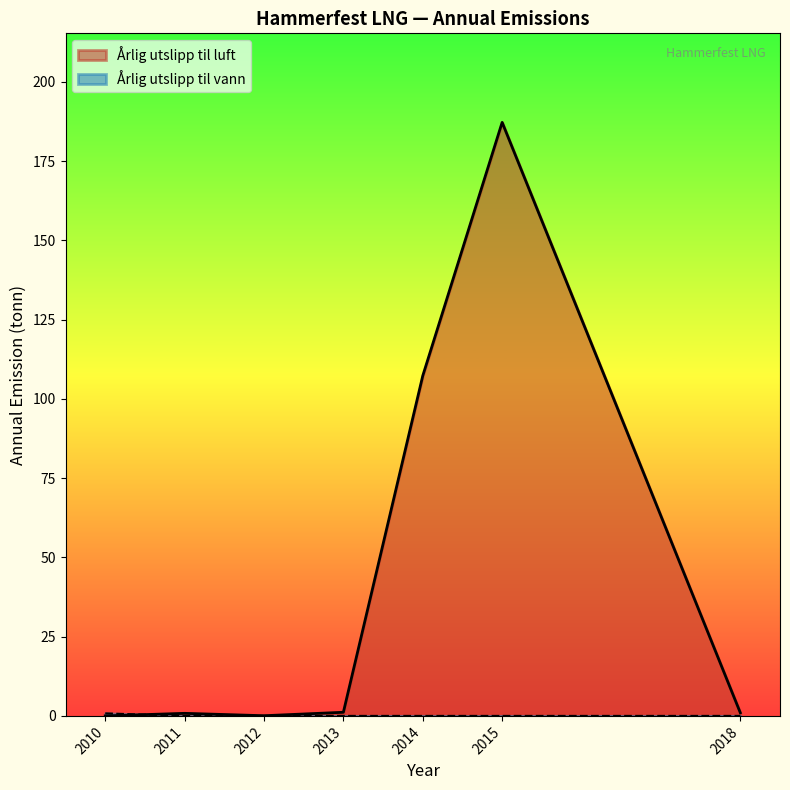

Which series has the largest total across all categories?

Årlig utslipp til luft